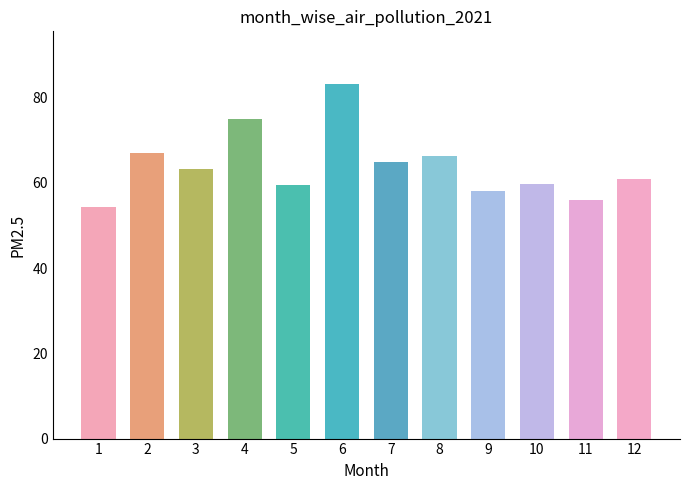

What is the smallest value displayed?

54.3